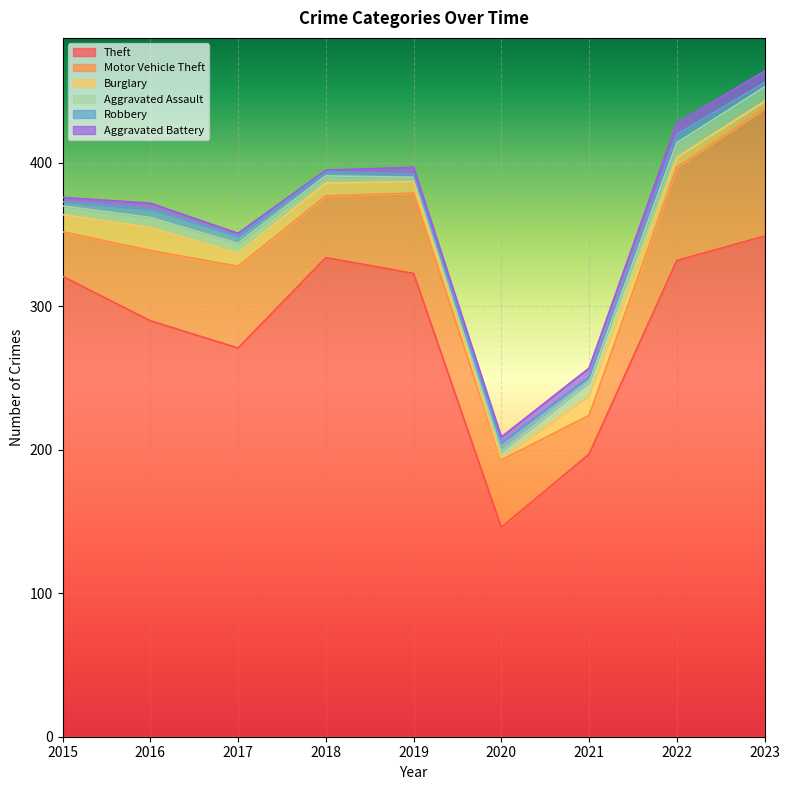

Is the value of Burglary at 2017 greater than the value of Theft at 2022?

No